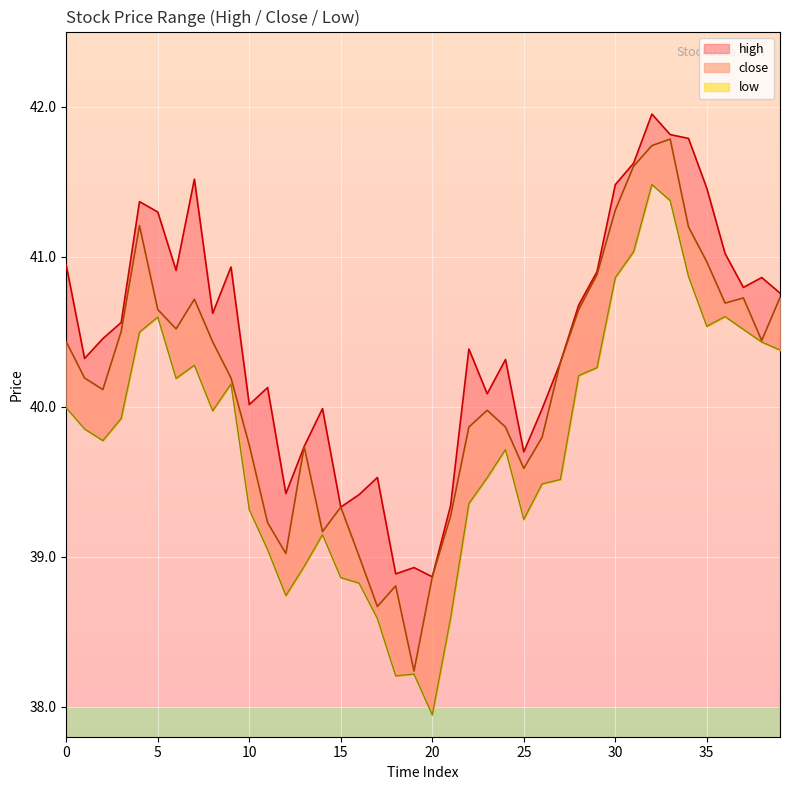

What is the maximum value for low?

41.5